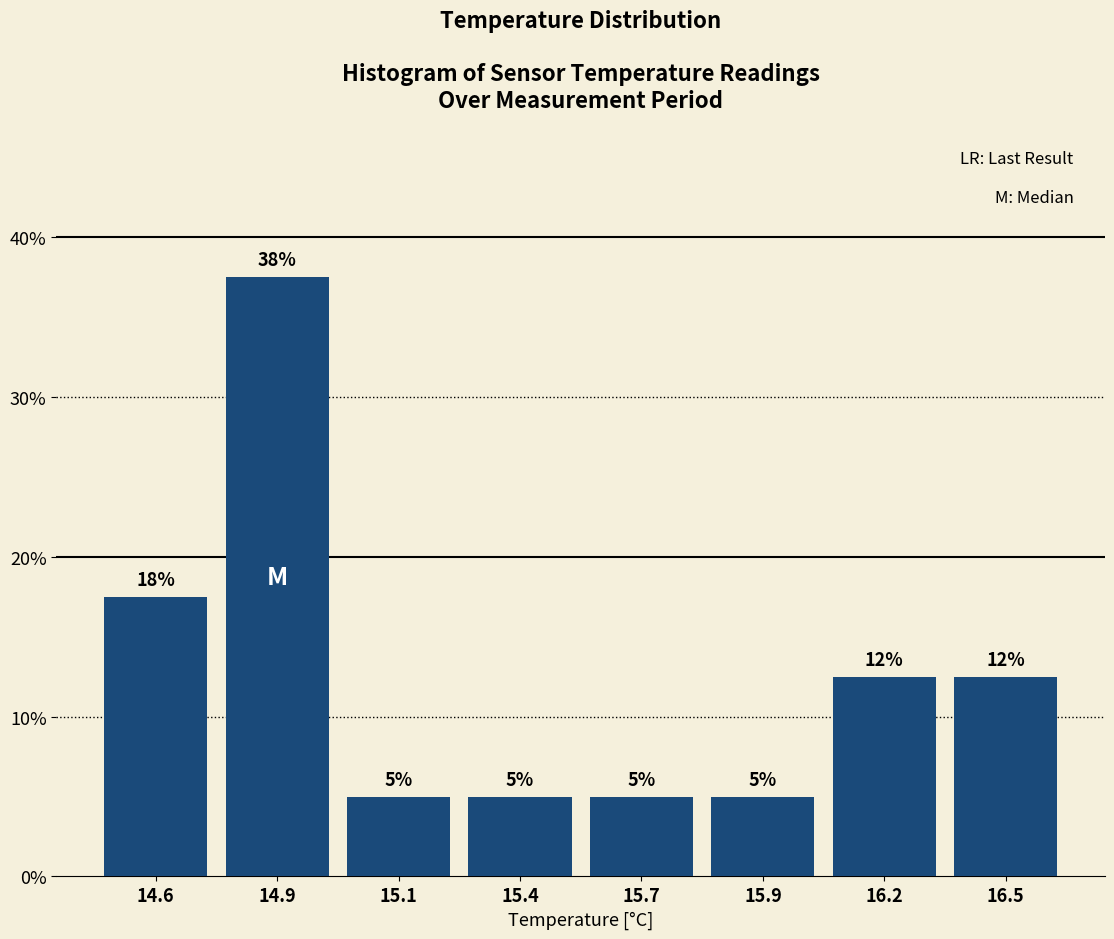

At which label is the value closest to 21?

14.6